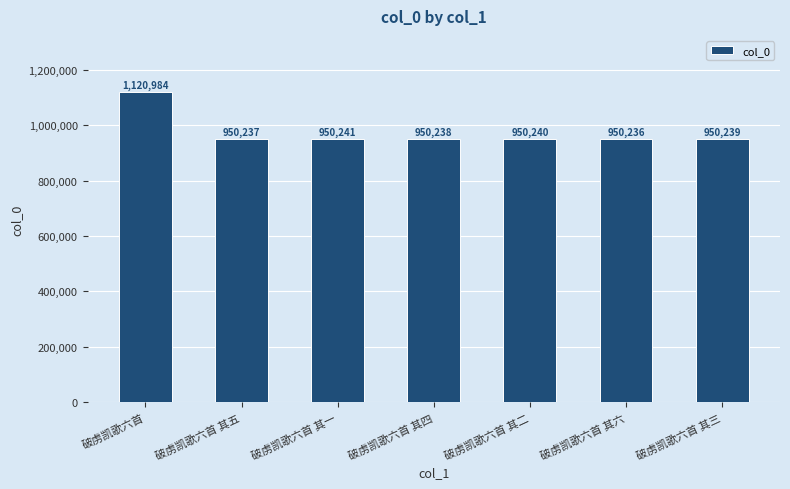

True or false: the data shows 1352064 at 破虏凯歌六首 其二.

False